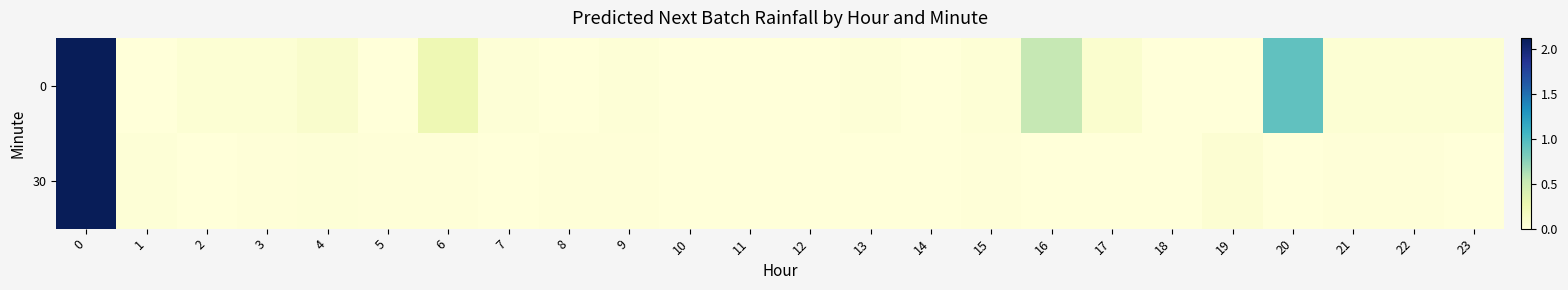

What is the total value across all series at 17?

0.1